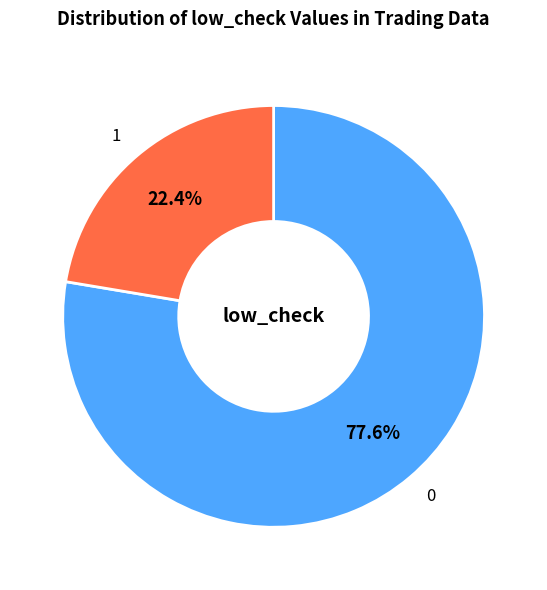

What is the majority slice?

0